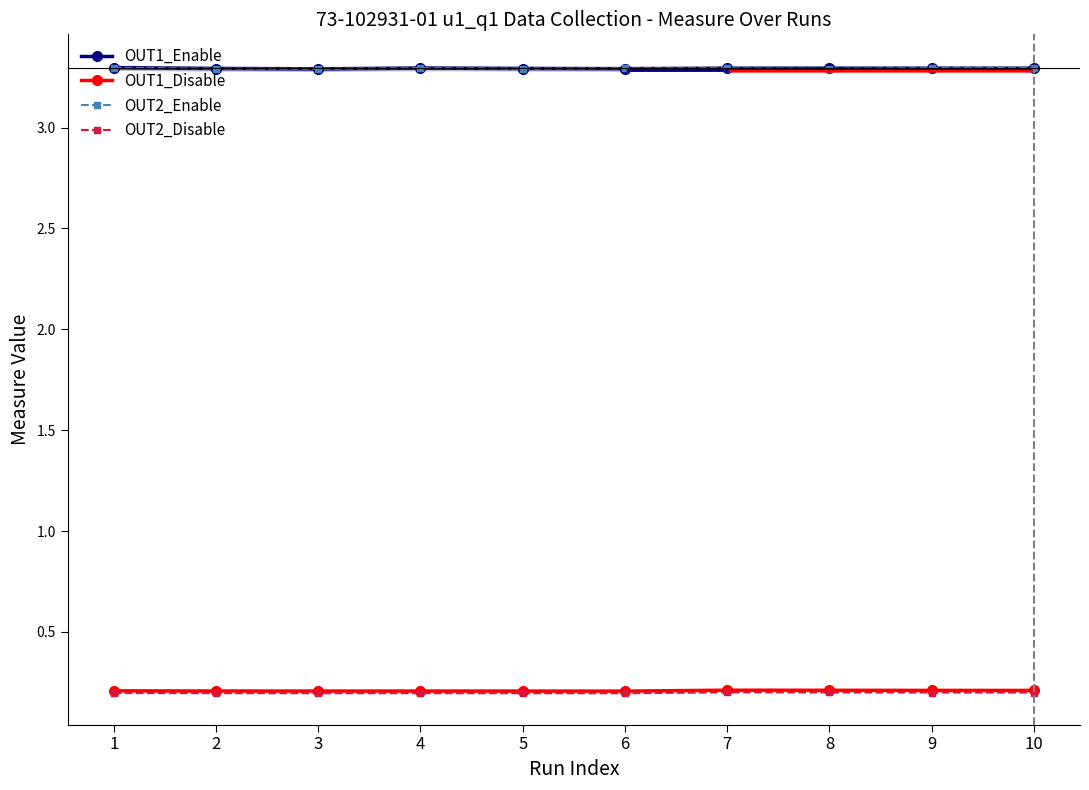

True or false: OUT2_Disable has more than 0 points higher than both neighbors.

True